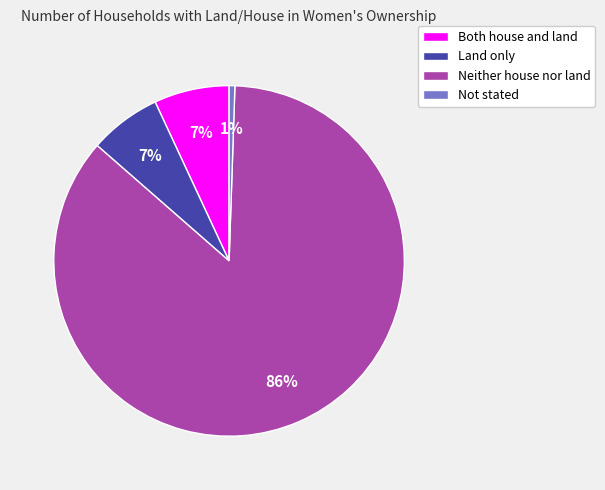

How many segments does this pie chart have?

4